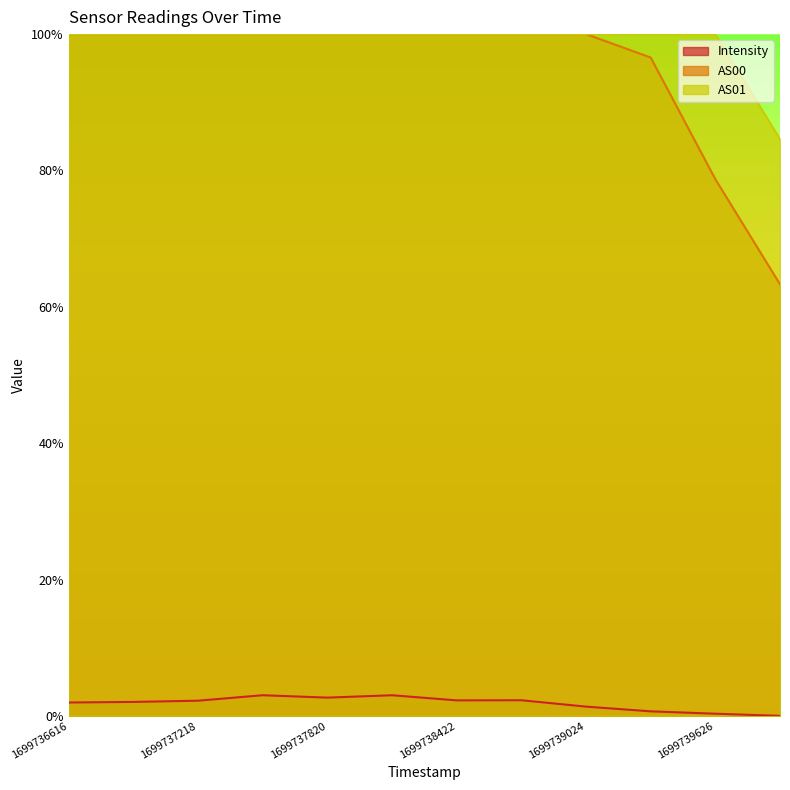

Which category has the highest value across all series?

1699736616